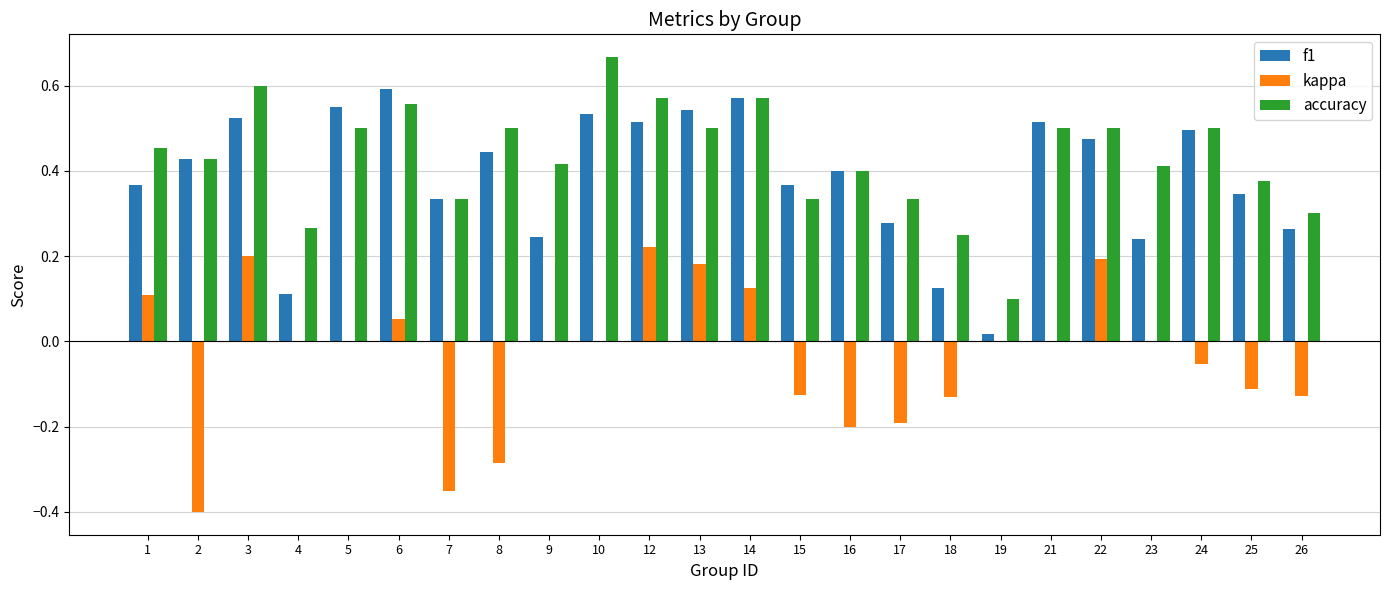

What is the total value across all series at 6?

1.2